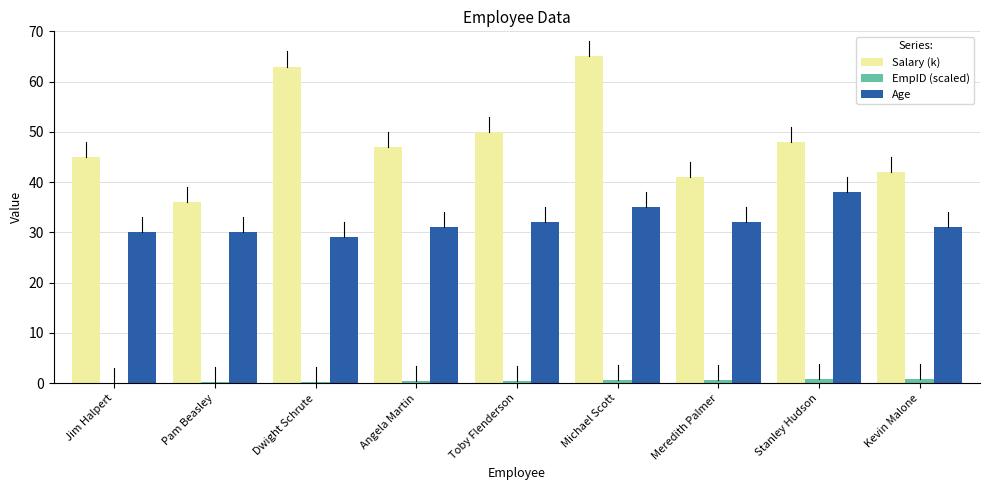

What is the total value across all series at Toby Flenderson?

82.5